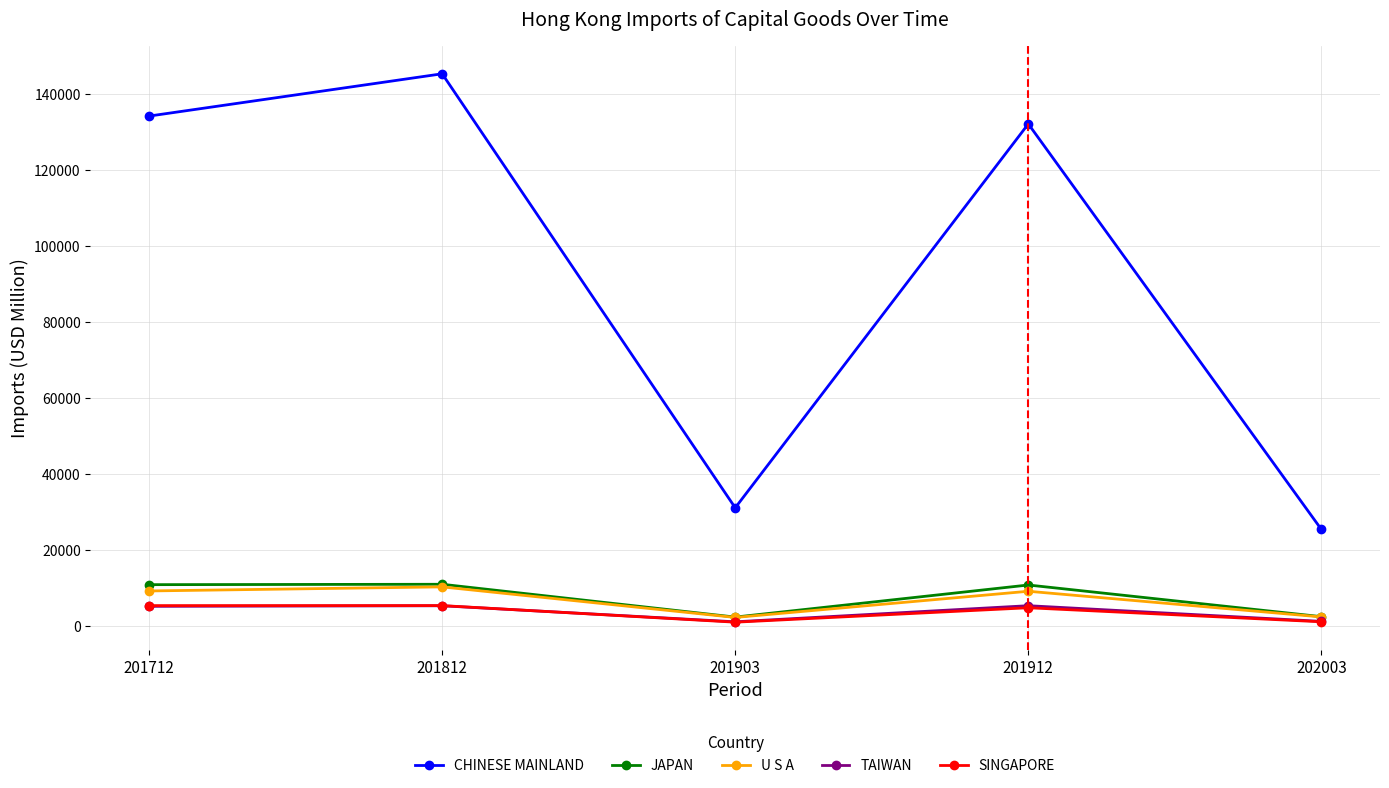

At which label is TAIWAN closest to 3243?

201712